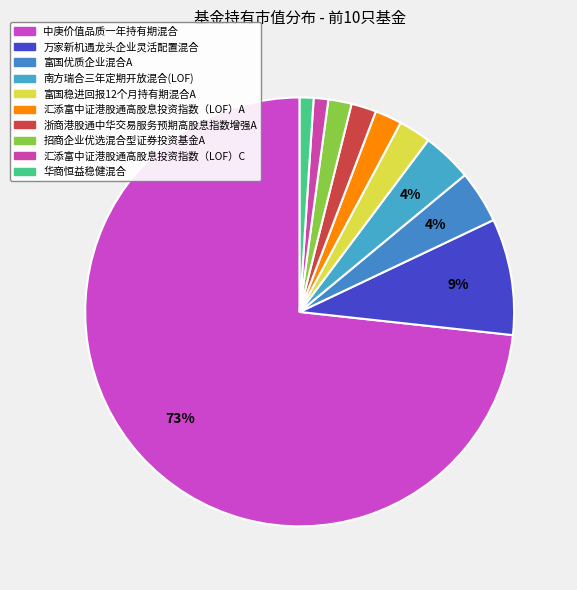

What is the majority slice?

中庚价值品质一年持有期混合